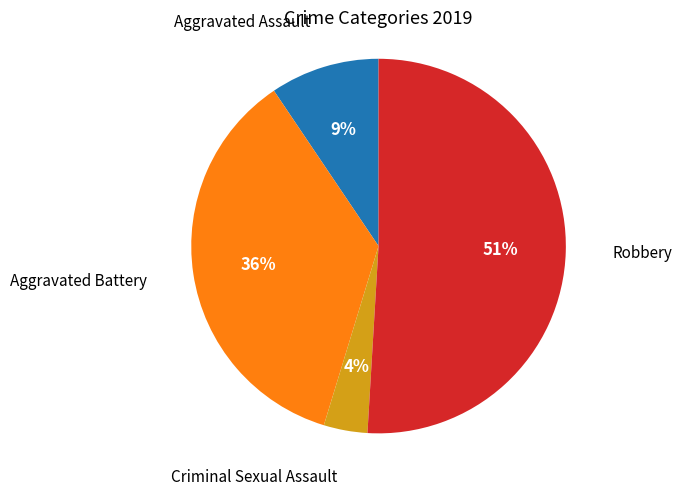

To the nearest percent, what is the difference between the largest and smallest slice percentages?

47%